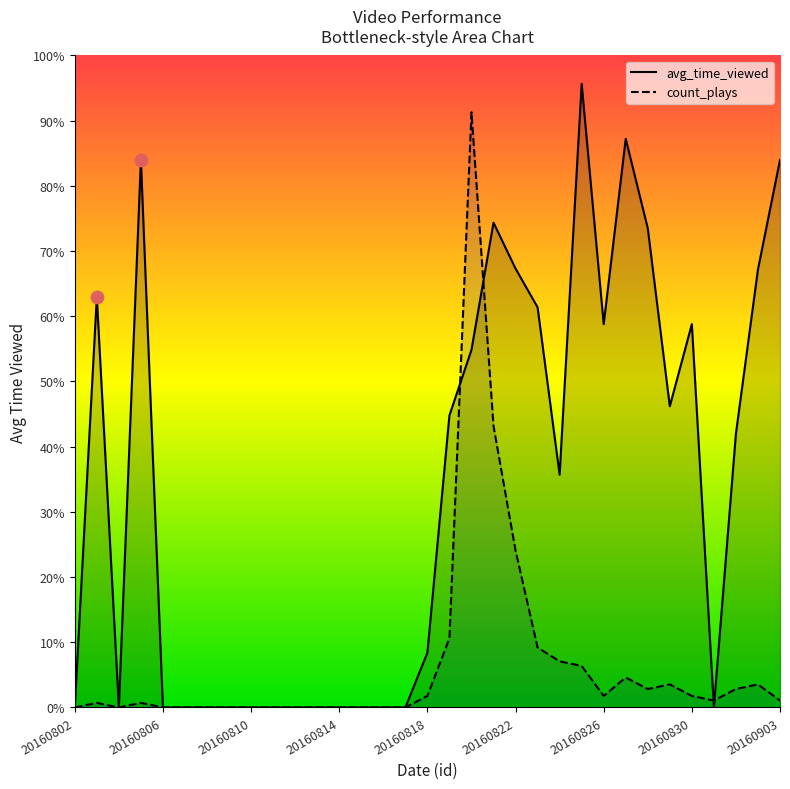

Is the value of avg_time_viewed at 20160902 greater than the value of count_plays at 20160815?

Yes